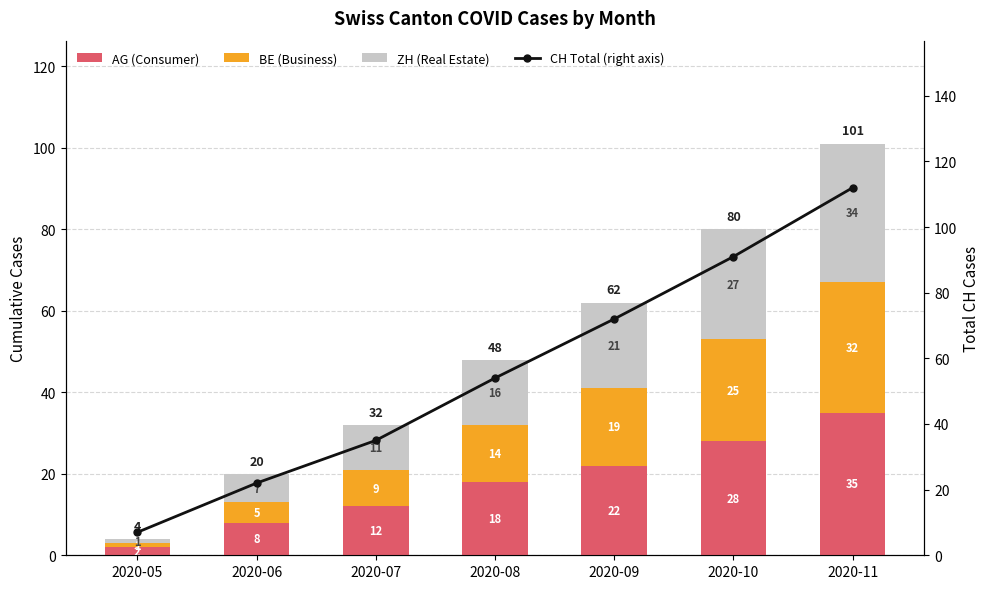

What are all the series names shown in the legend?

AG, BE, ZH, CH Total (right axis)